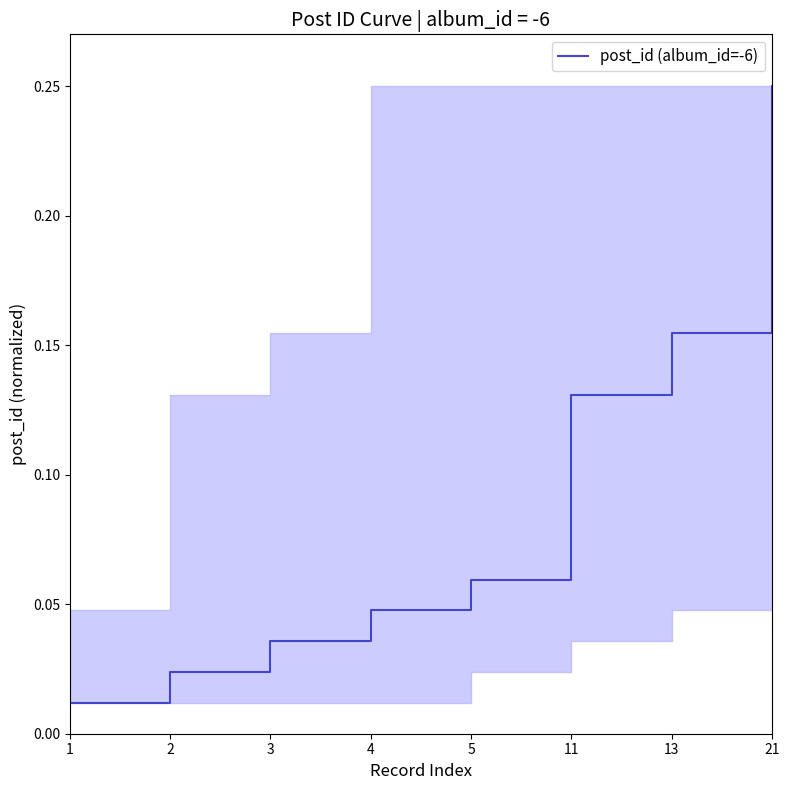

What is the change in value from 1 to 11?

+0.1